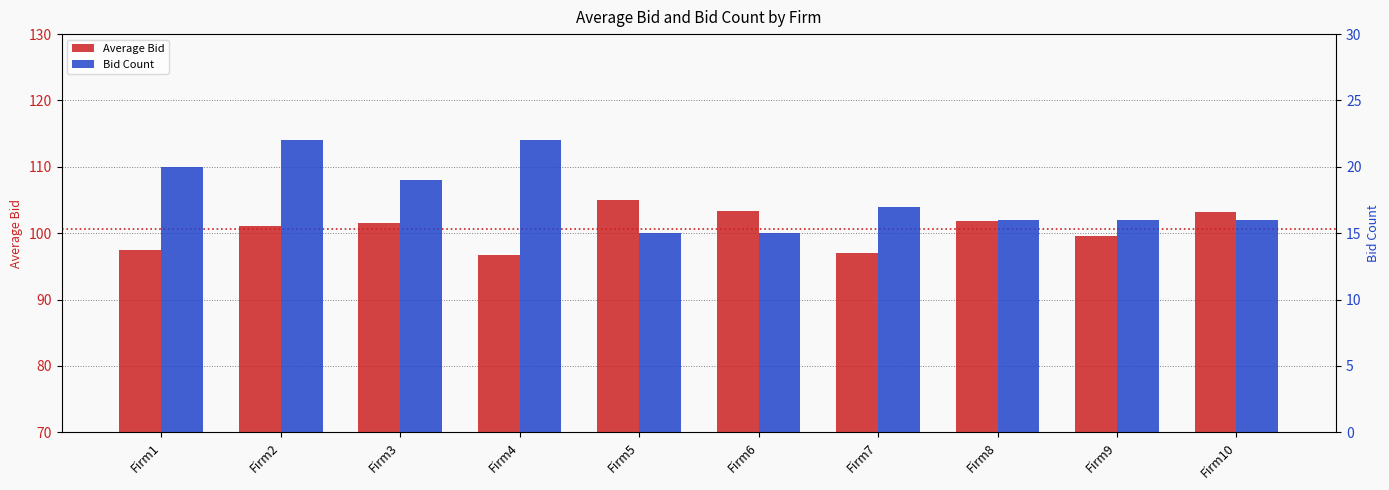

List the series in order of their peak value, lowest first.

Bid Count, Average Bid